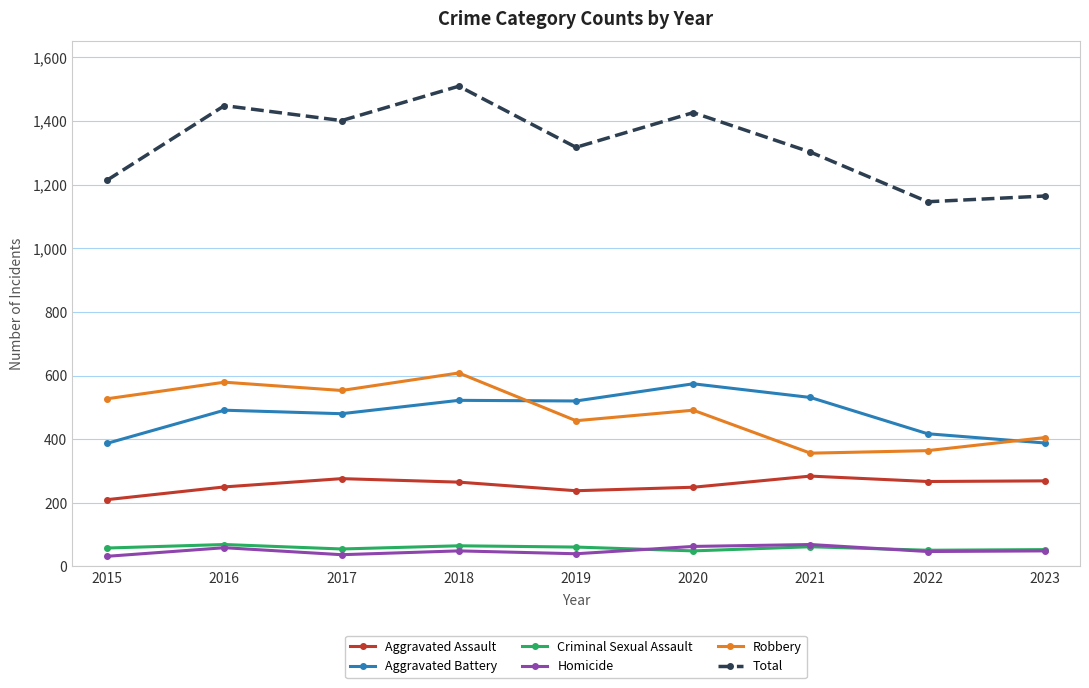

What is the difference between the second highest and second lowest values in the Aggravated Battery series?

143